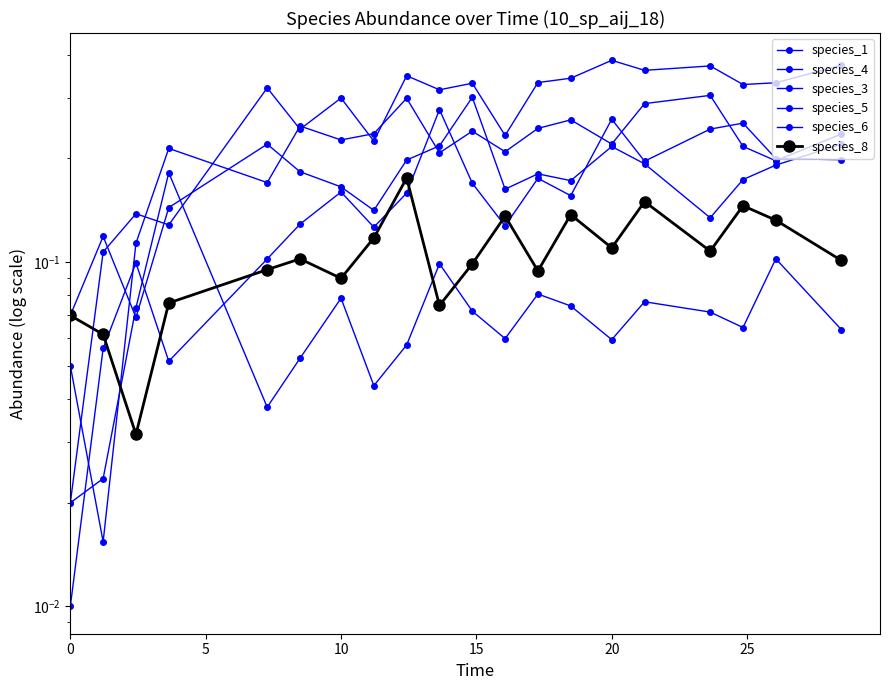

At which category is the sum across all series the highest?

15